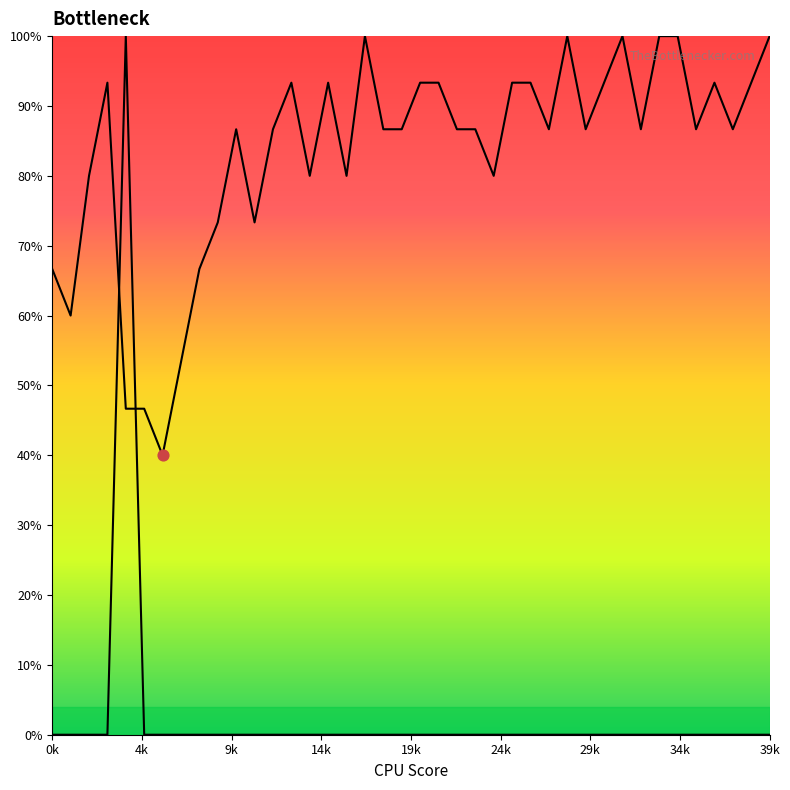

At which category is the sum across all series the highest?

4